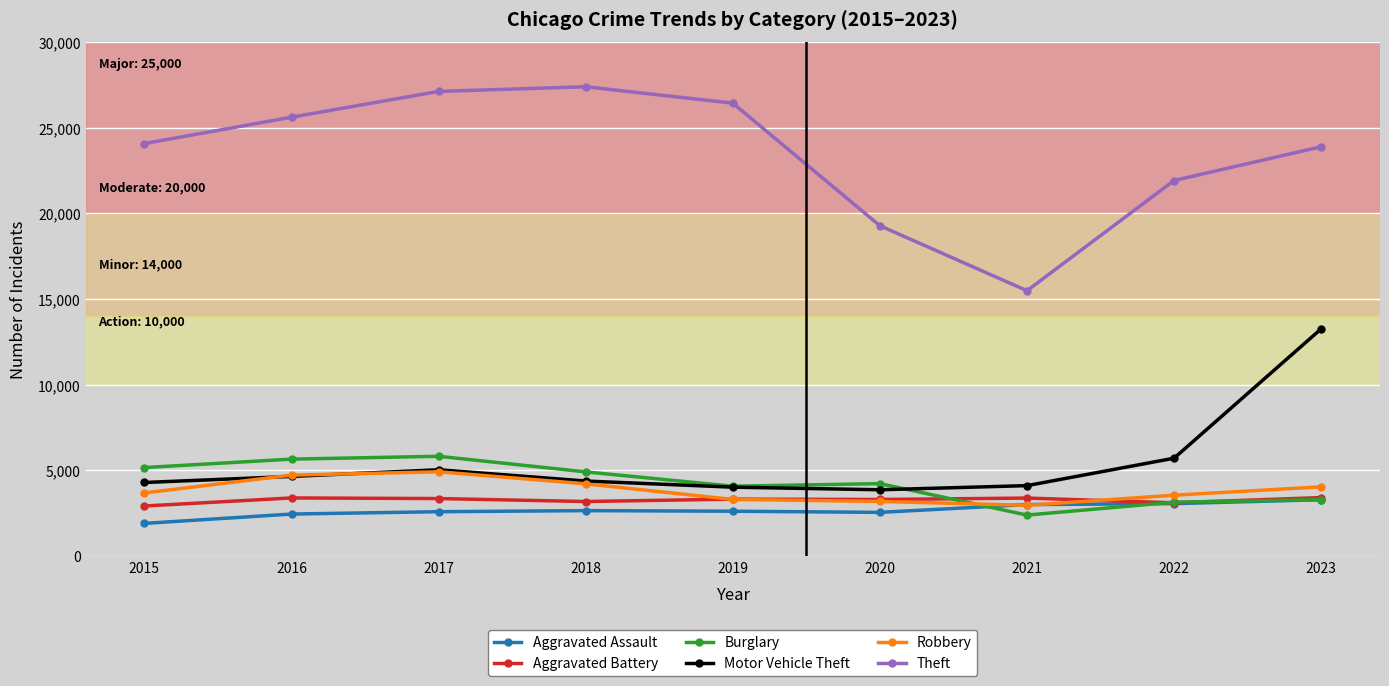

What is the total value across all series at 2015?

42054